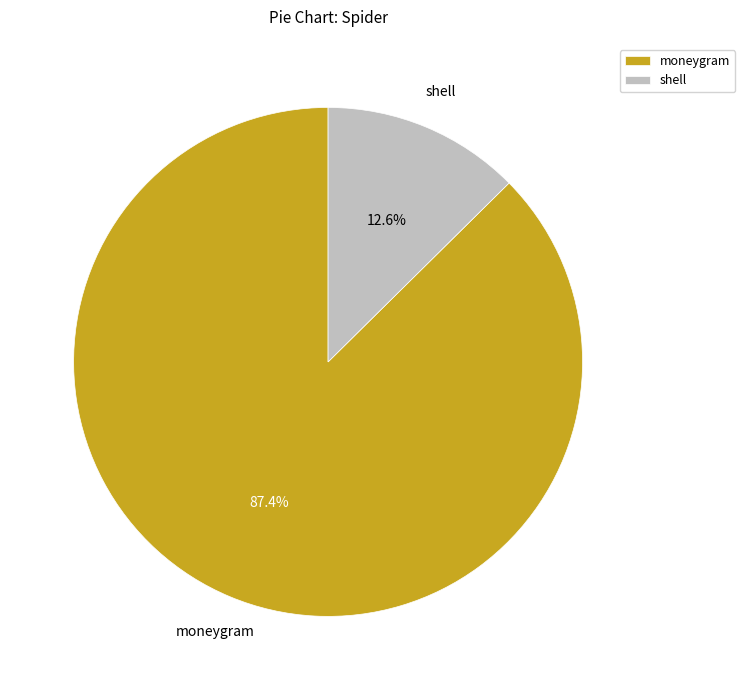

What percentage is NOT represented by shell?

87.4%